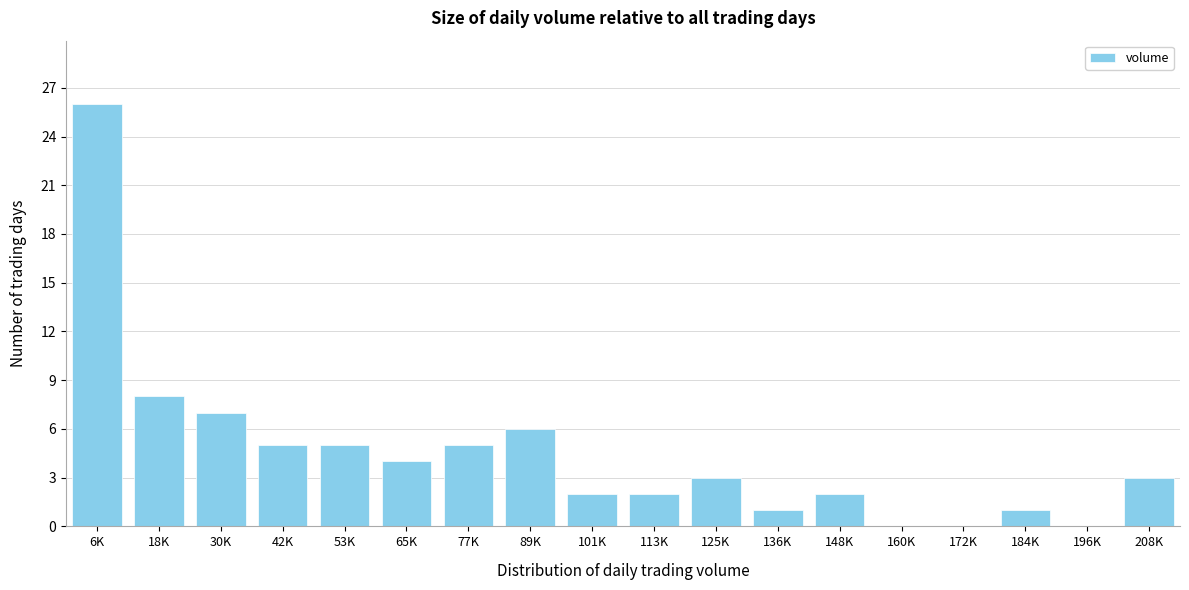

Reading left to right, extract all data points from this chart.

6K=26	18K=8	30K=7	42K=5	53K=5	65K=4	77K=5	89K=6	101K=2	113K=2	125K=3	136K=1	148K=2	160K=0	172K=0	184K=1	196K=0	208K=3